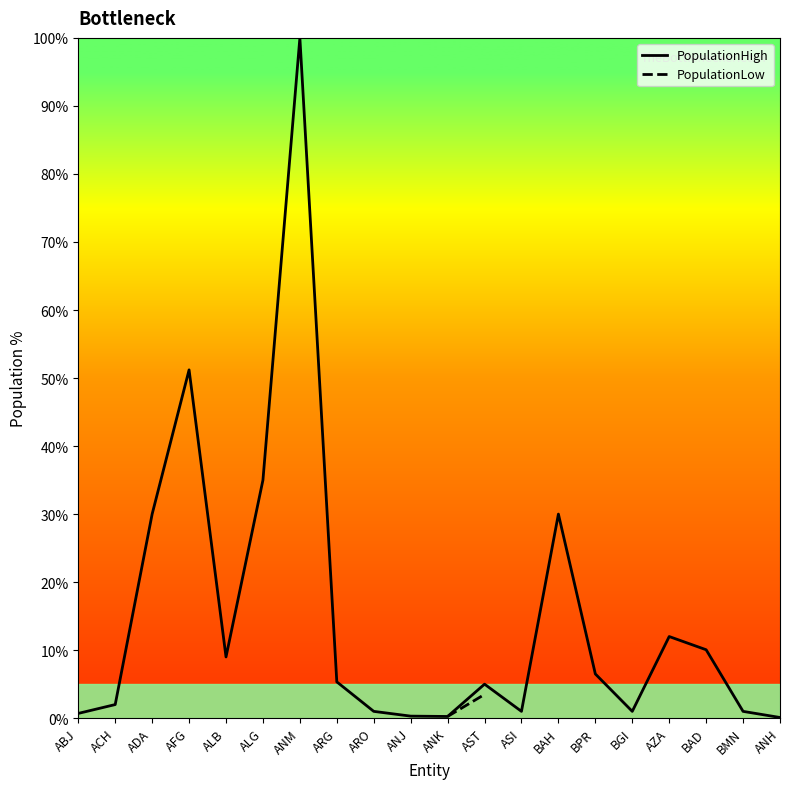

True or false: PopulationLow has more than 2 points higher than both neighbors.

False